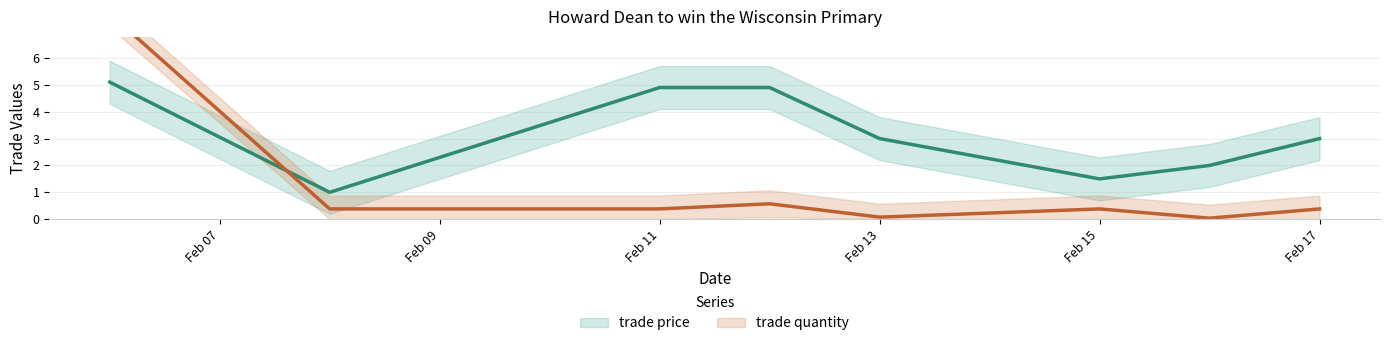

Where is the first local minimum for trade price?

Feb/08/2004